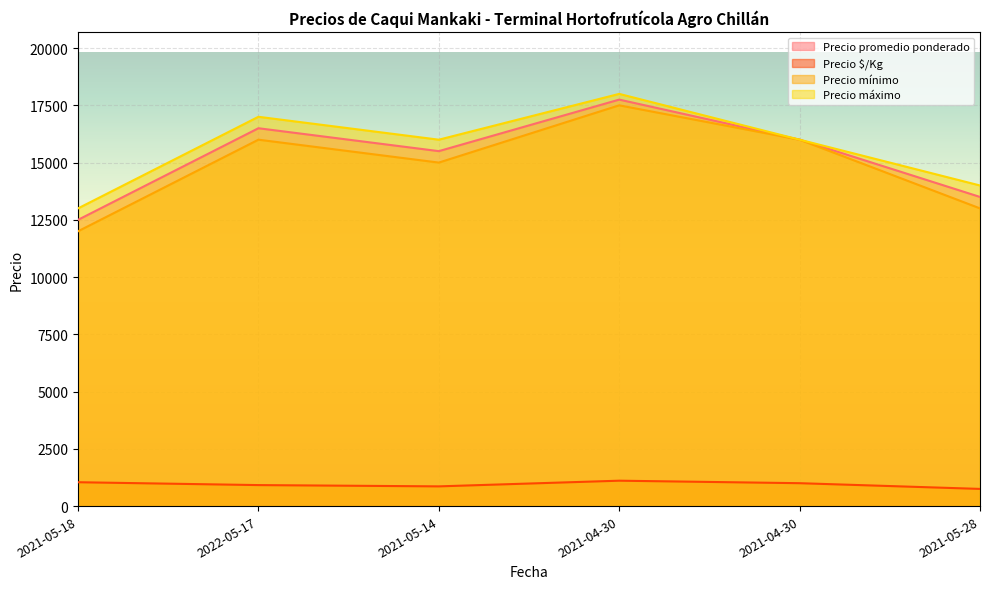

True or false: Precio promedio ponderado and Precio mínimo intersect in this chart.

False